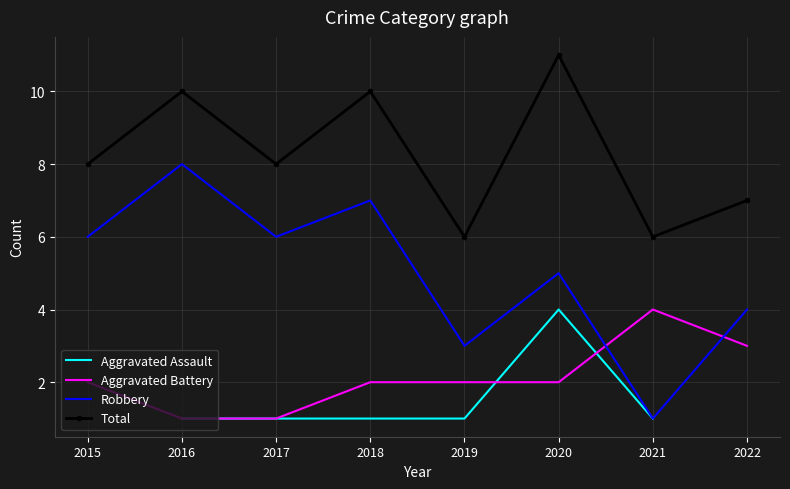

True or false: Aggravated Assault has a value of 1.0 at 2019.

True